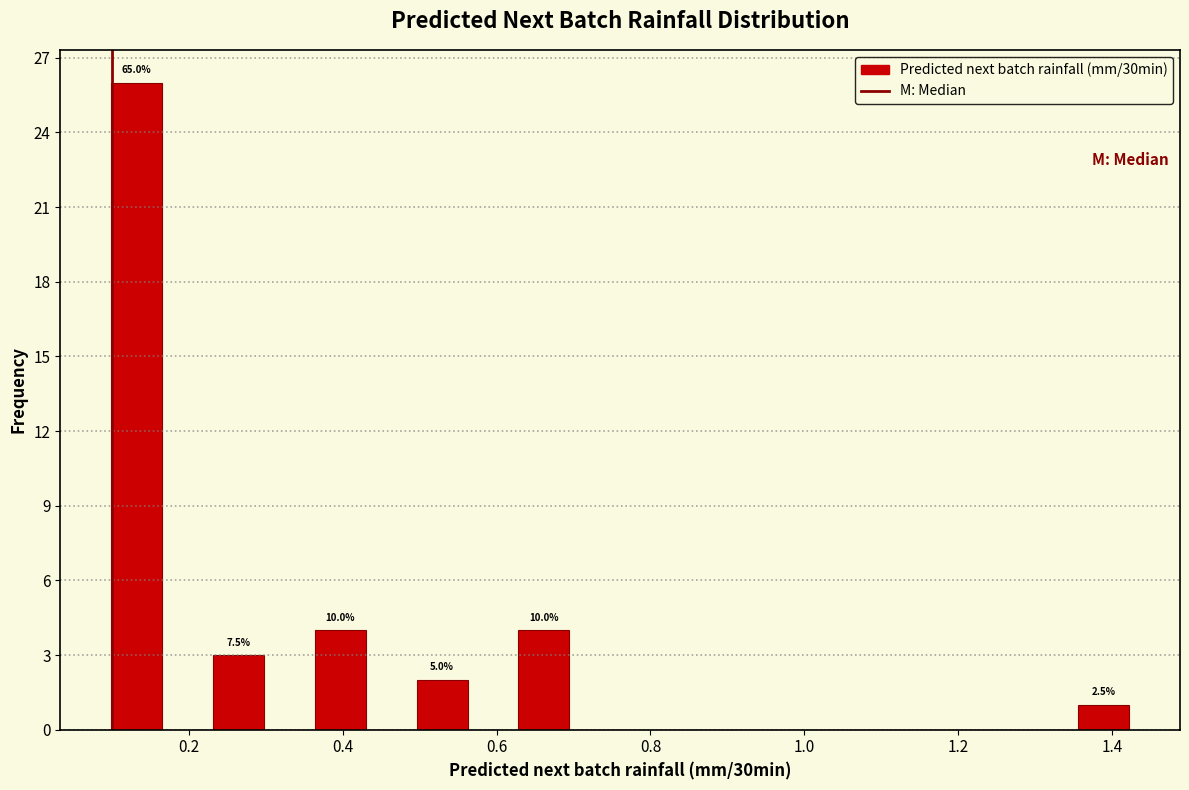

Around what value on the x-axis is the tallest bar? Give the approximate position of its centre, as read against the axis.

0.14